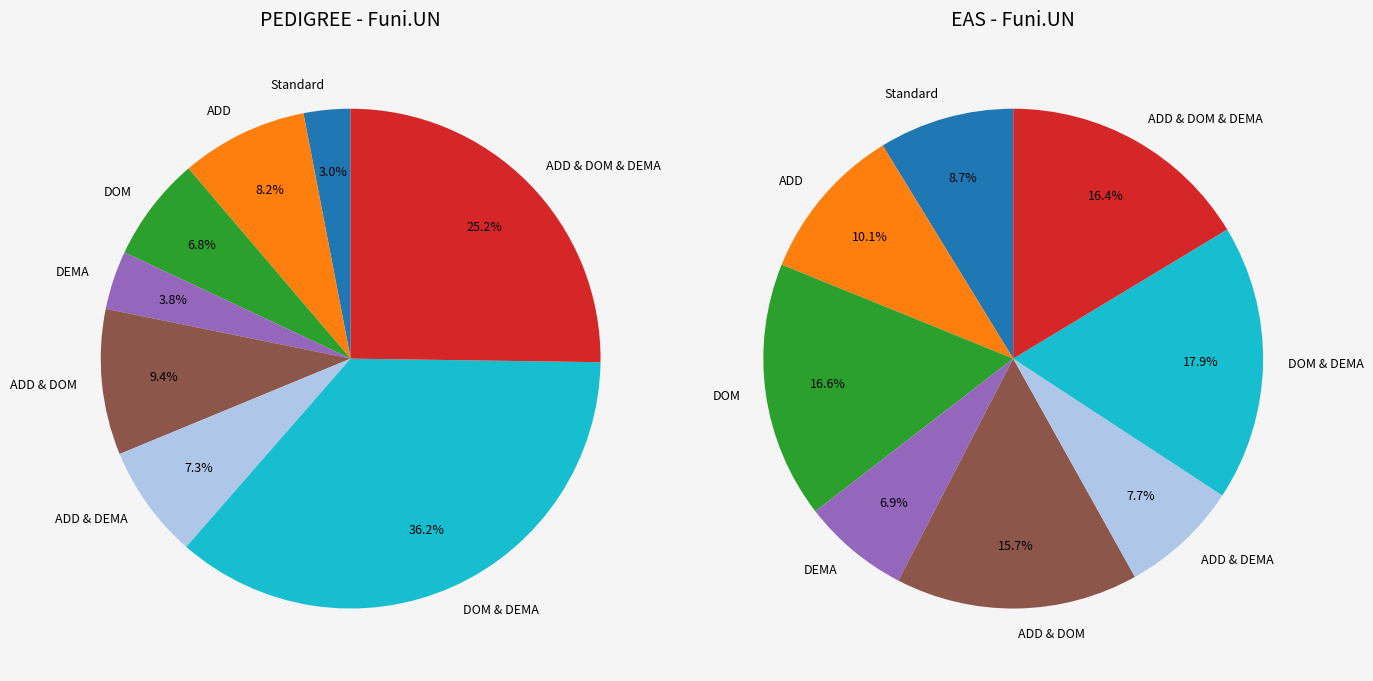

Rank the categories by value from lowest to highest.

Standard, DEMA, DOM, ADD & DEMA, ADD, ADD & DOM, ADD & DOM & DEMA, DOM & DEMA